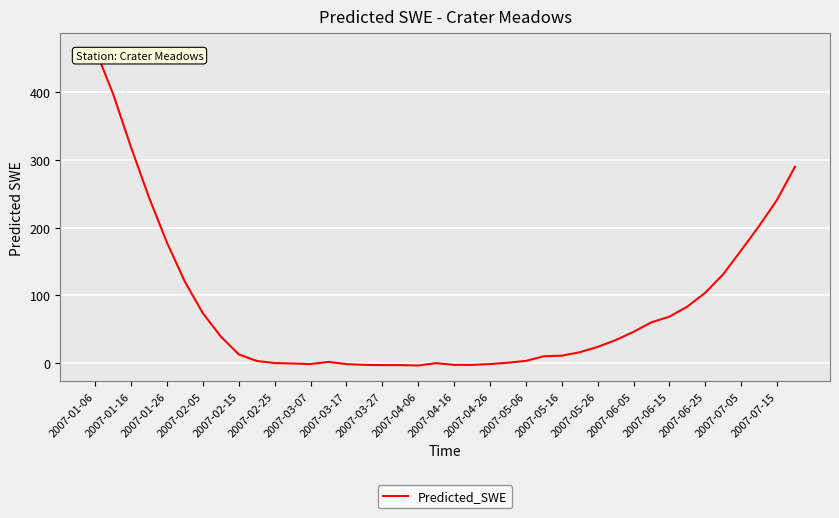

What is the maximum value shown in the chart?

464.0